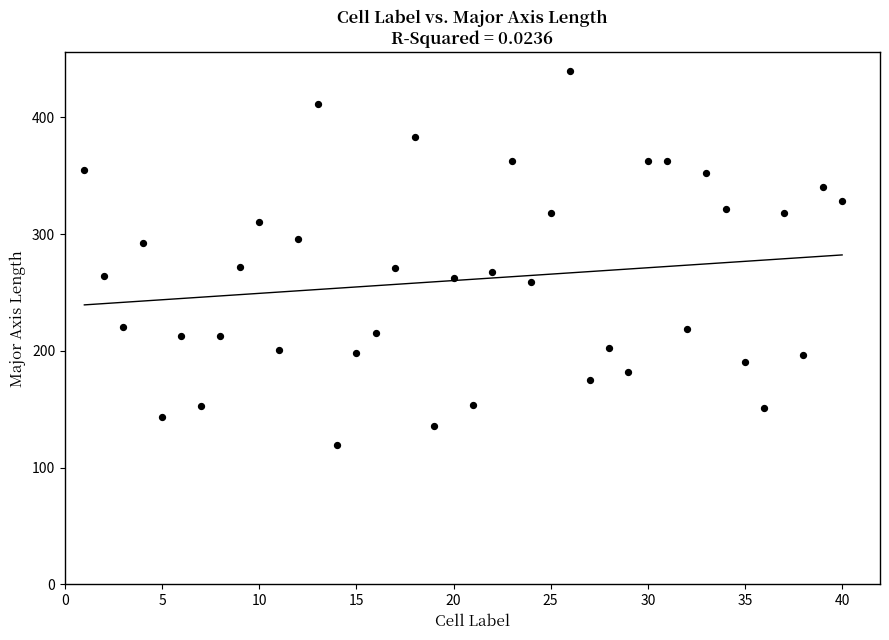

What is the range of Y values (max minus min)?

320.5